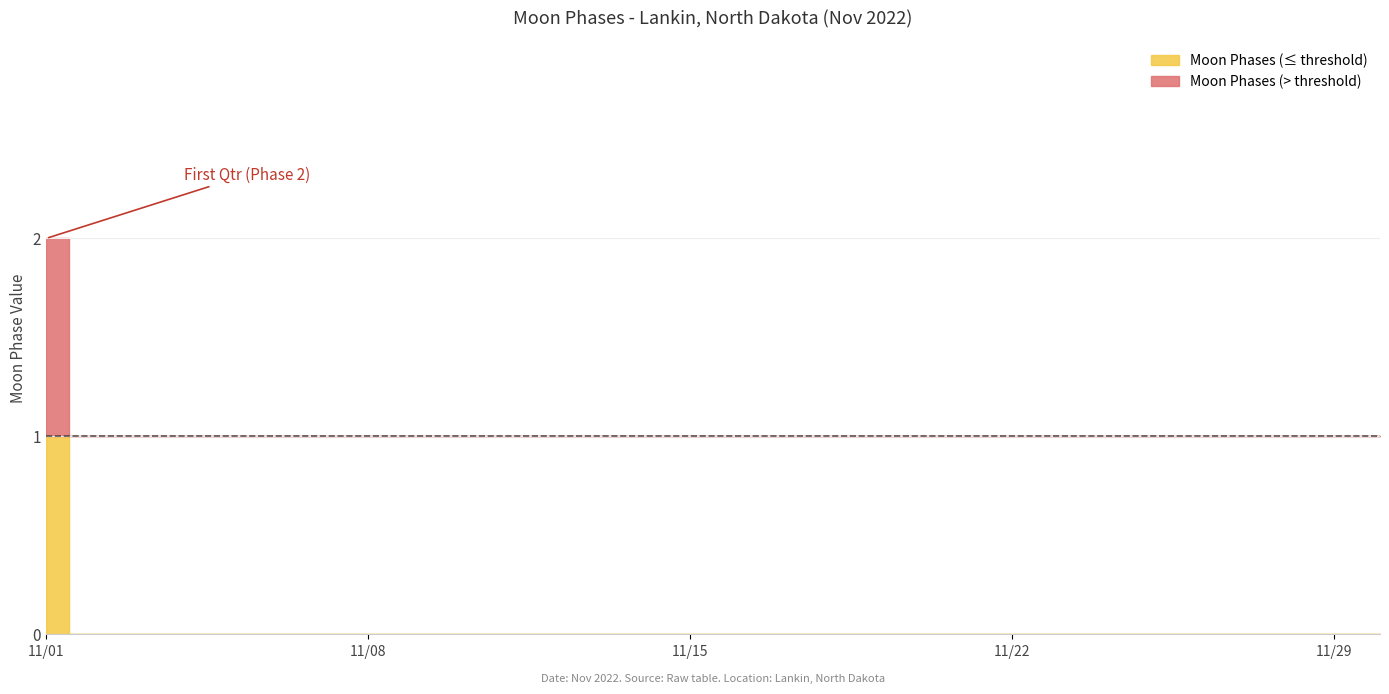

At which category does the chart reach its minimum across all series?

2022-11-02